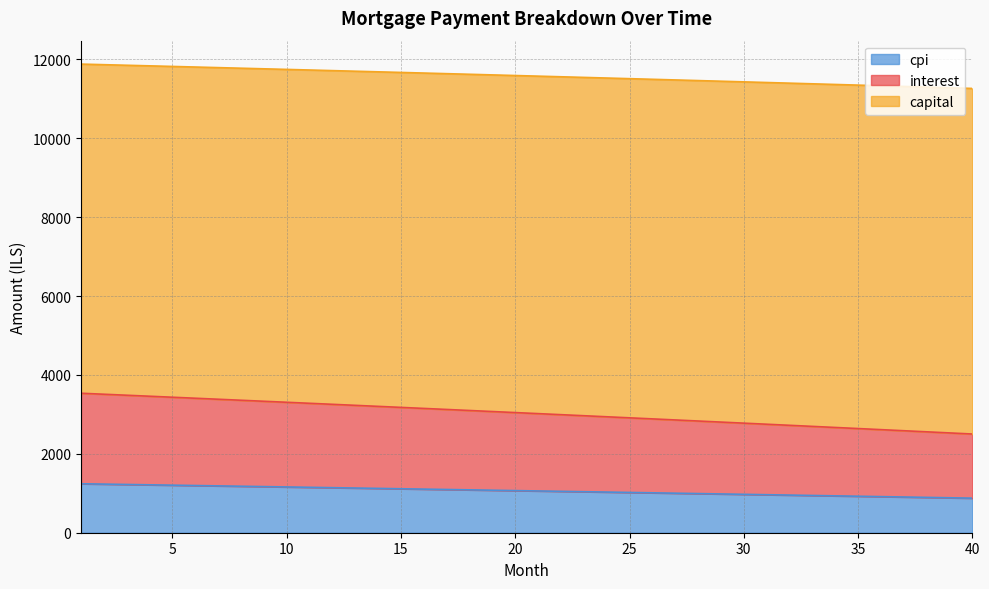

How many lines are shown in the chart?

3